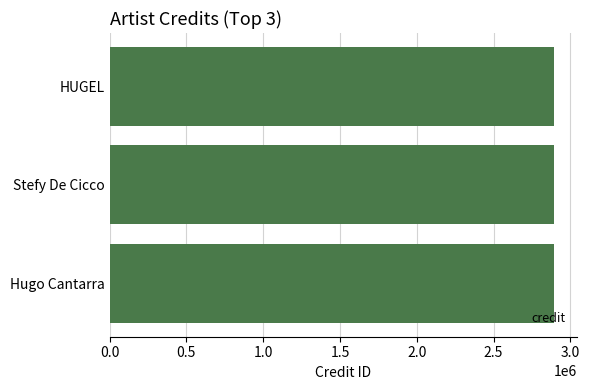

What is the average value of the credit series?

2896201